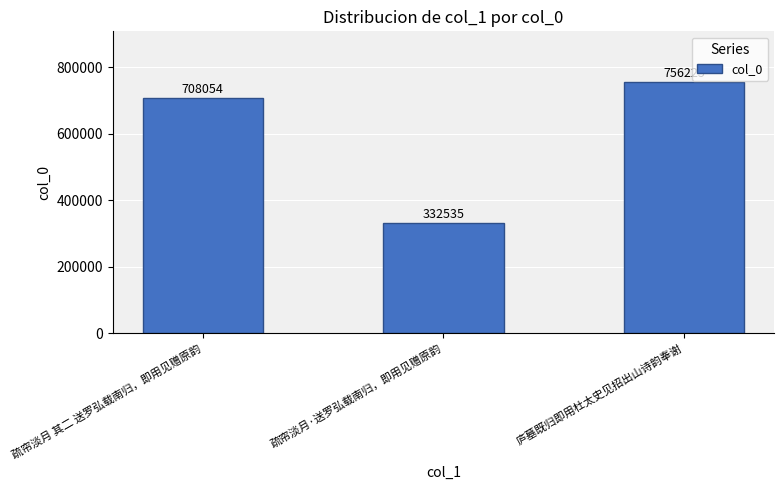

What is the label of the 3rd bar from the right?

疏帘淡月 其二 送罗弘载南归，即用见赠原韵